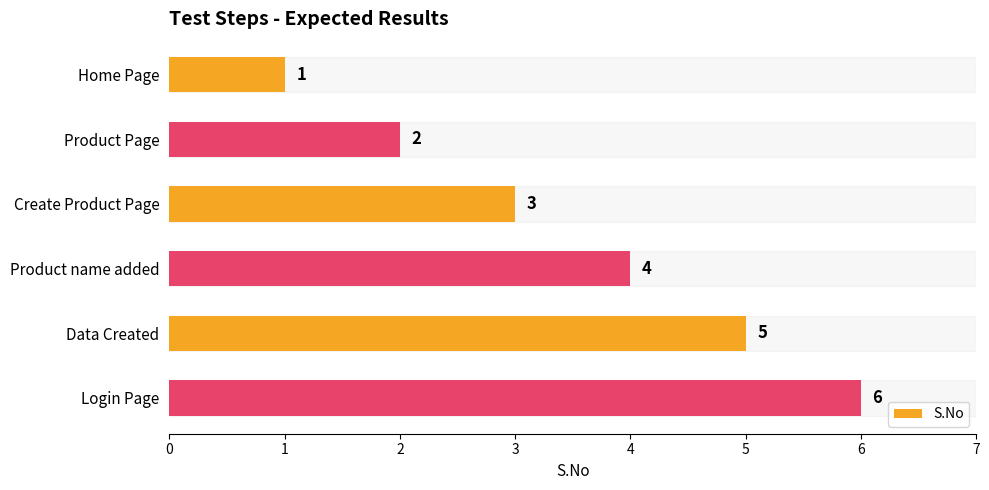

What is the average value?

4